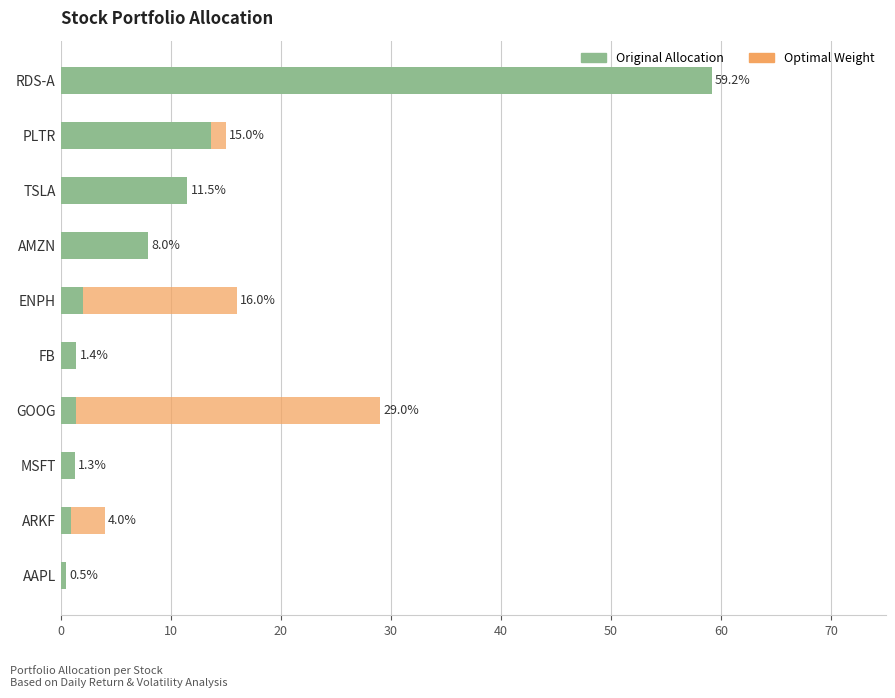

What is the value of the Optimal_Weight bar at the 9th from the left?

15.0